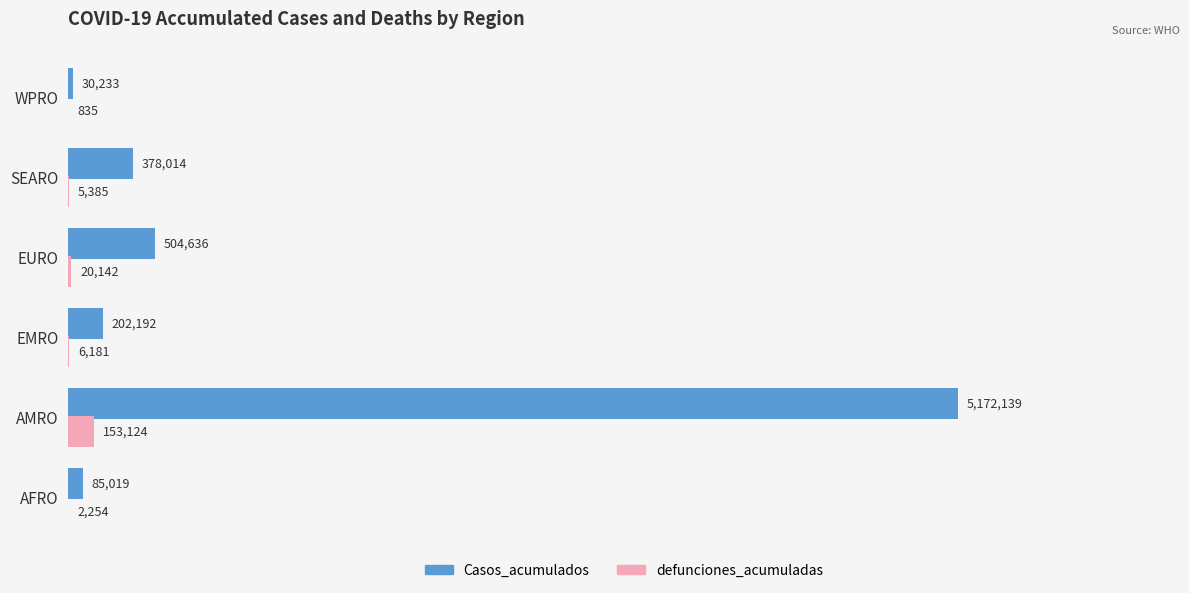

What are all the series names shown in the legend?

Casos_acumulados, defunciones_acumuladas